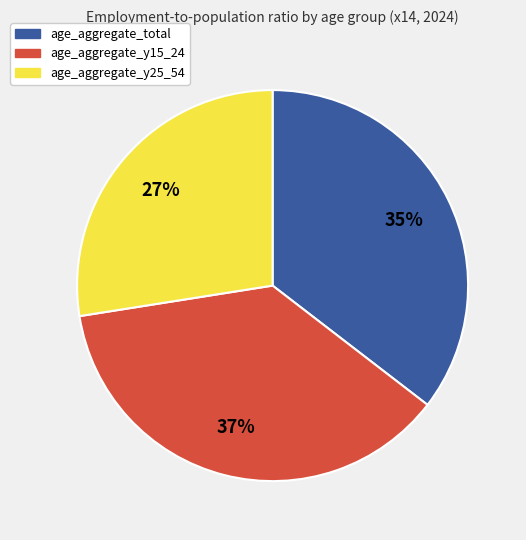

What percentage is the age_aggregate_y25_54 slice, to the nearest percent?

27%